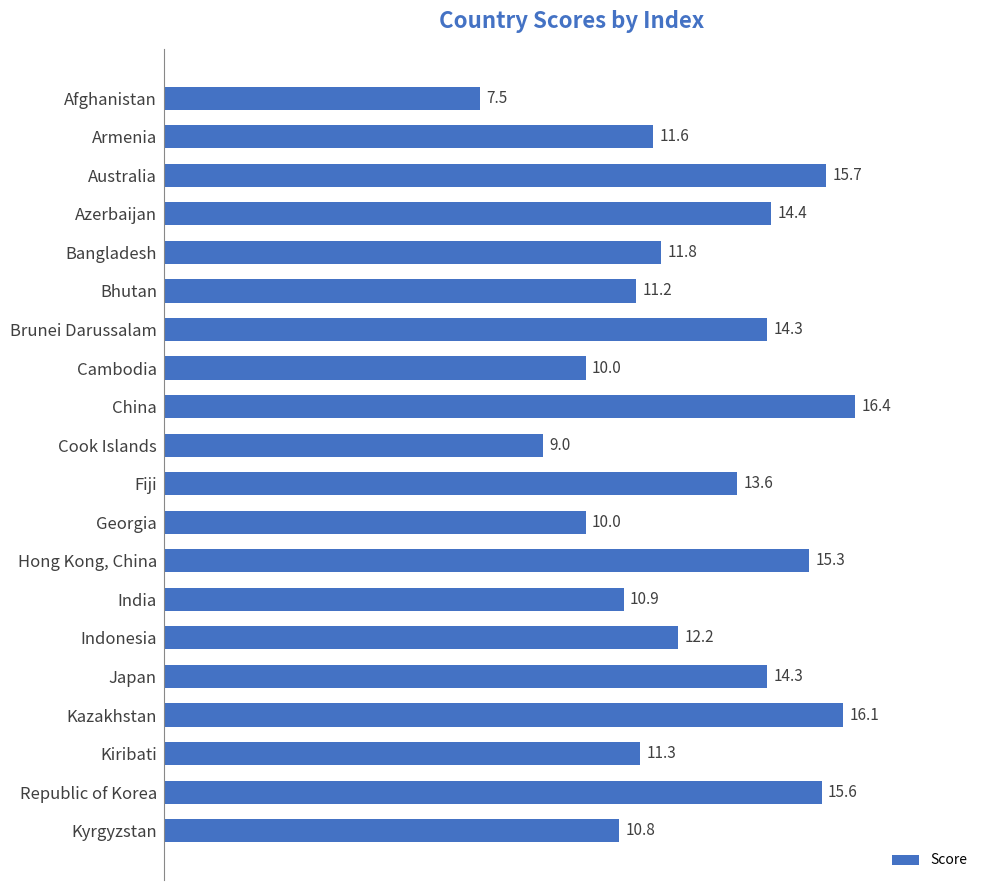

Which label corresponds to the largest value in the chart?

China